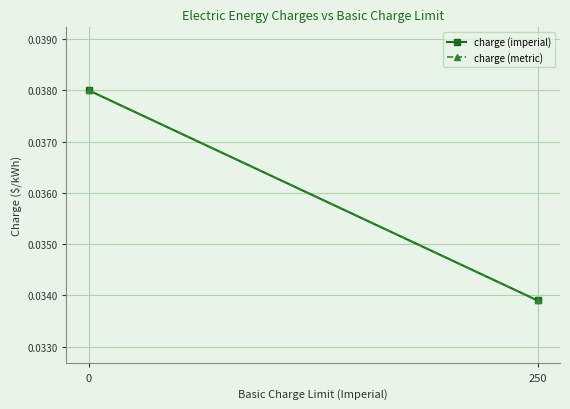

Which series changed the most between 0 and 250?

charge (imperial)